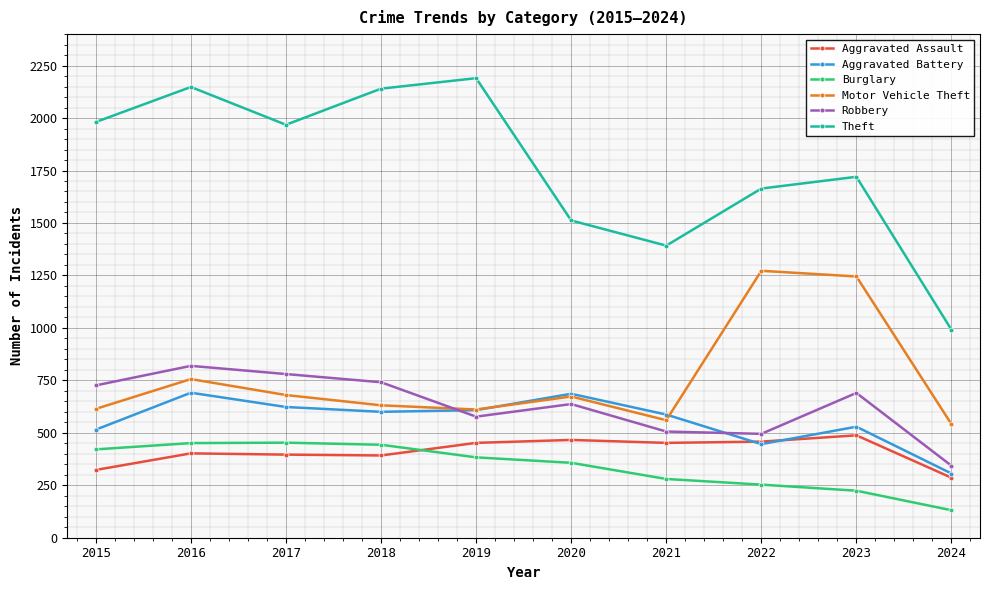

What is the difference between the Motor Vehicle Theft values at 2020 and 2017?

7